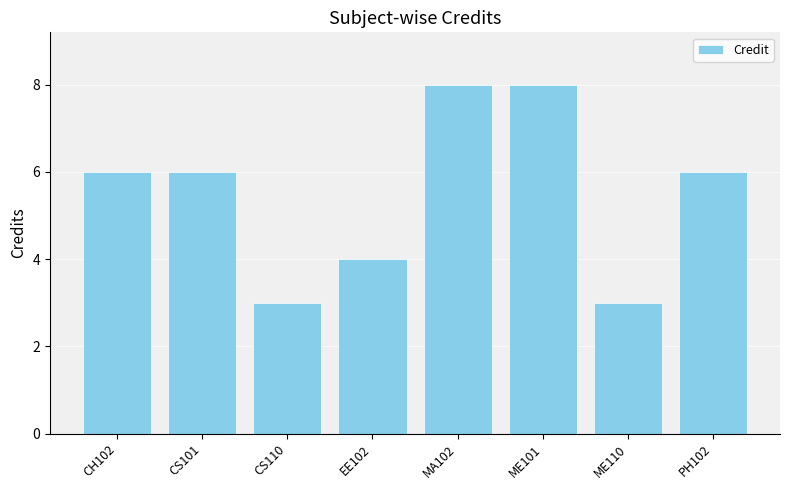

True or false: the data shows 2 at ME101.

False